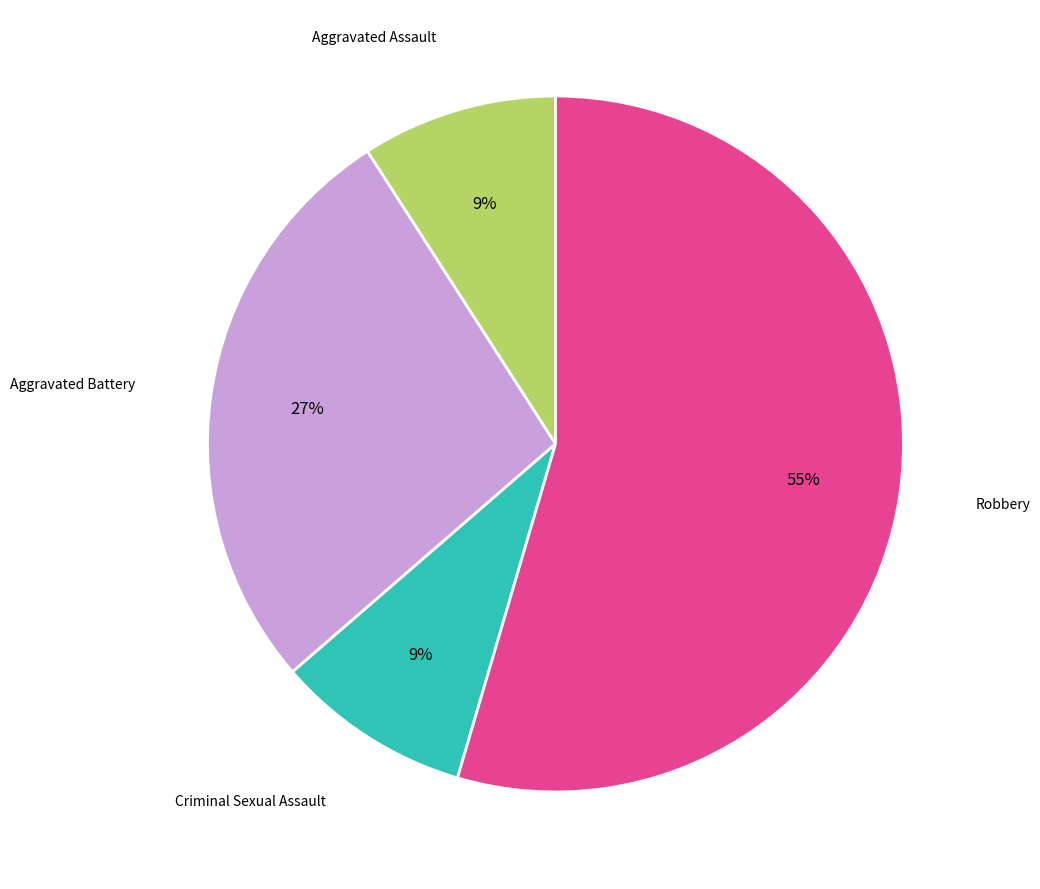

Is there a majority slice in this chart?

Yes